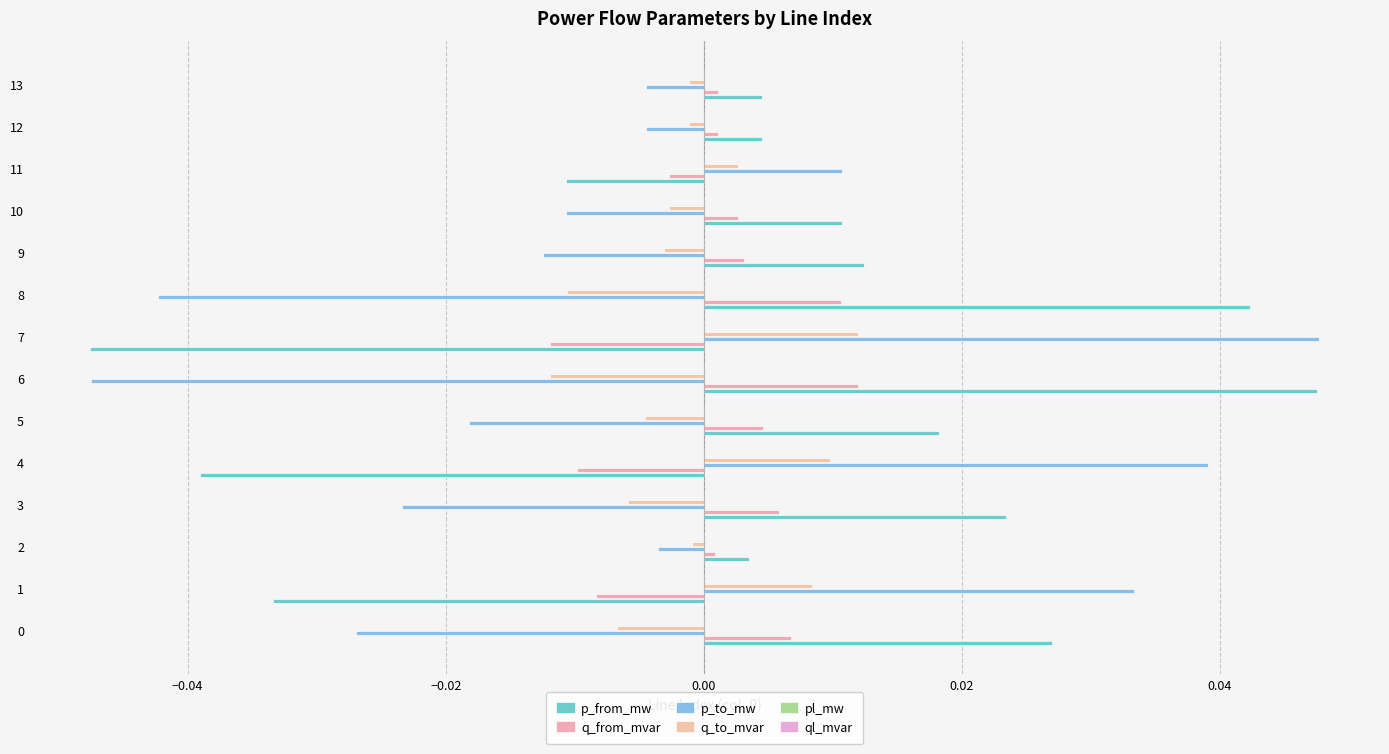

How many data points in p_from_mw are above 0?

10